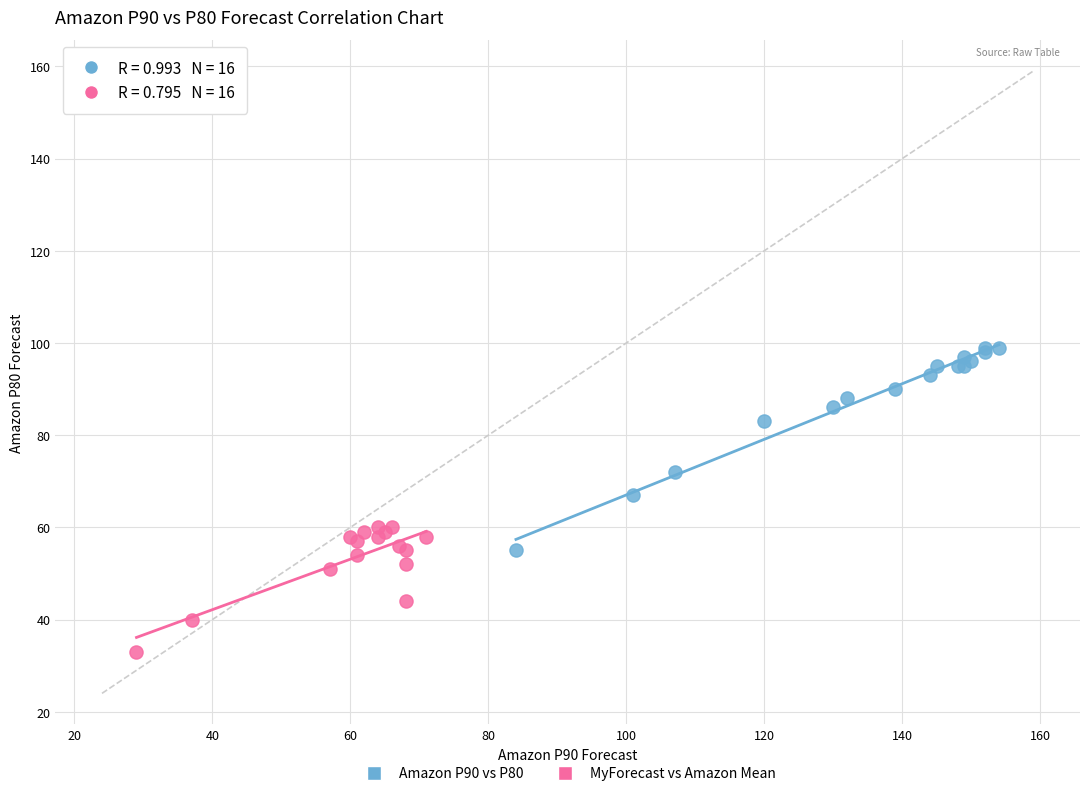

Which series has the widest spread of Y values?

Amazon P90 vs P80